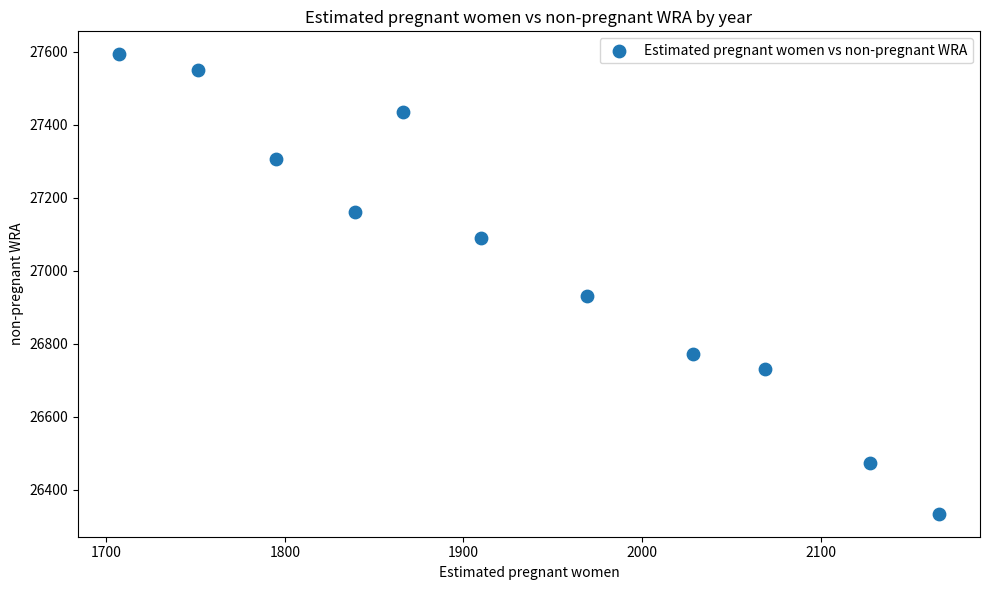

What Y value in the scatter plot is closest to 26963?

26930.7